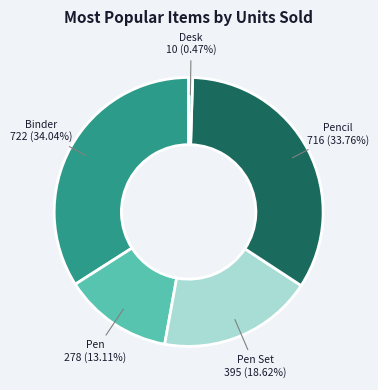

Does any single category account for the majority?

No